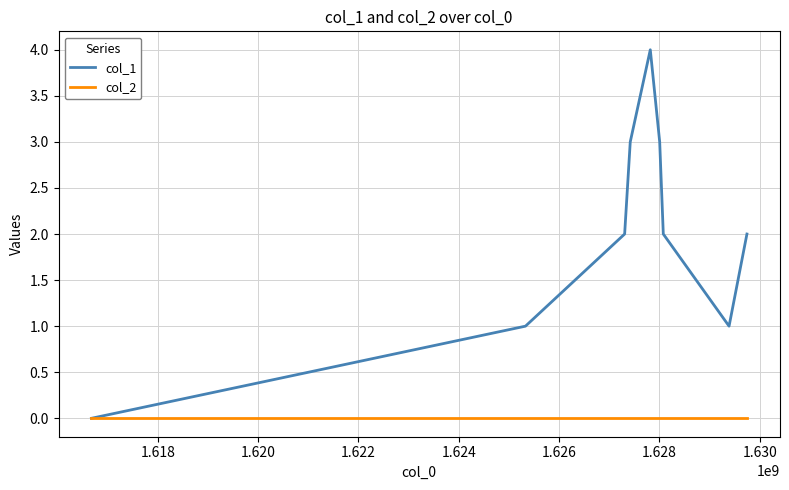

Which series has the largest range (max minus min)?

col_1